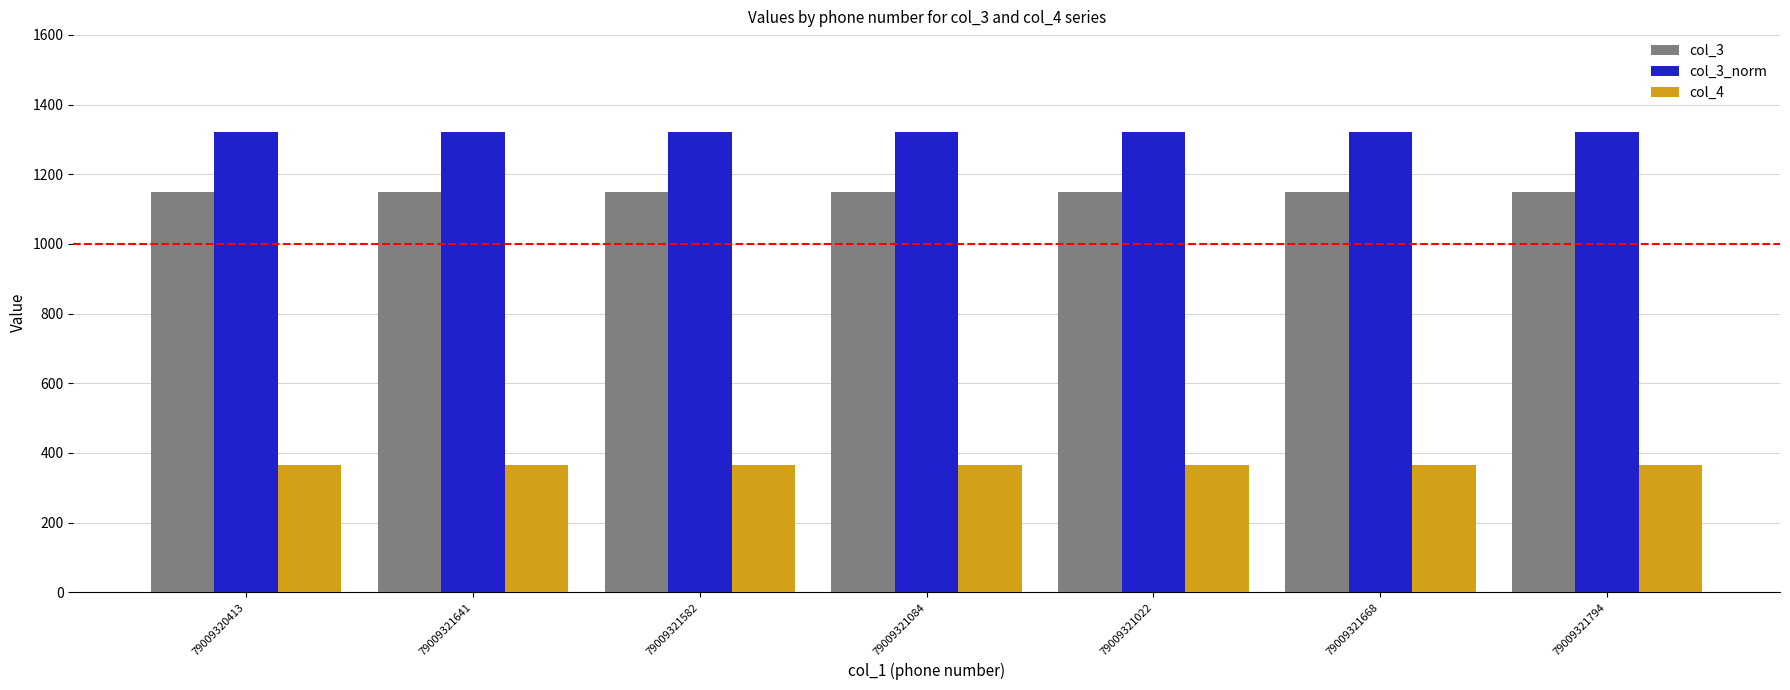

Which series has the largest total across all categories?

col_3_norm